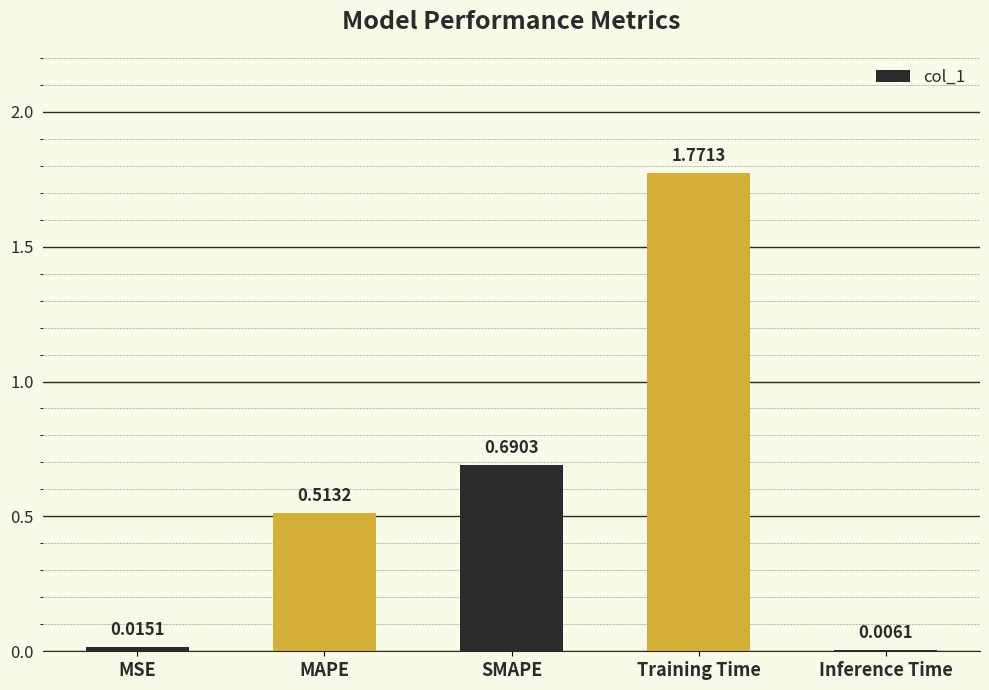

What is the sum of all values?

3.0